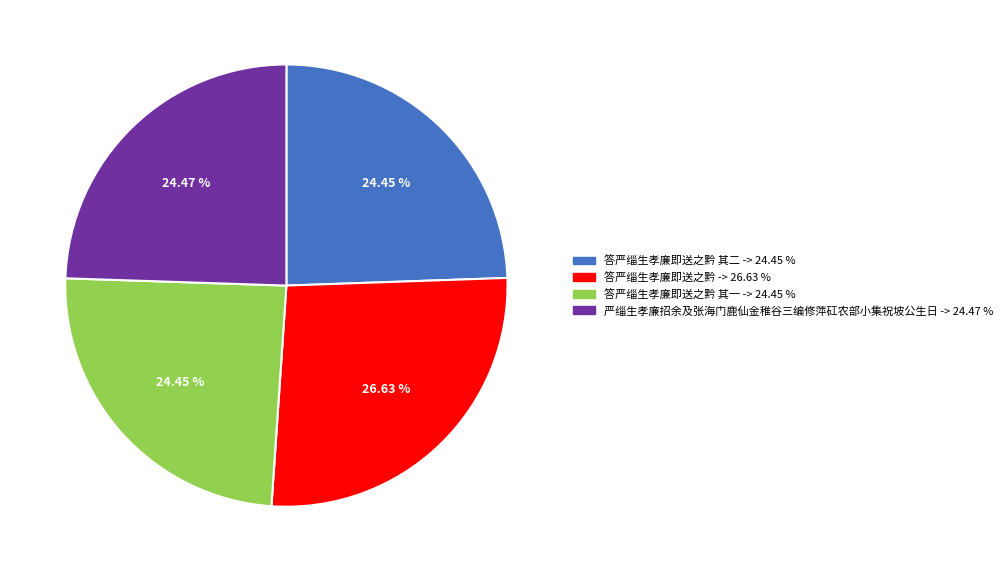

Count the number of slices in the pie.

4